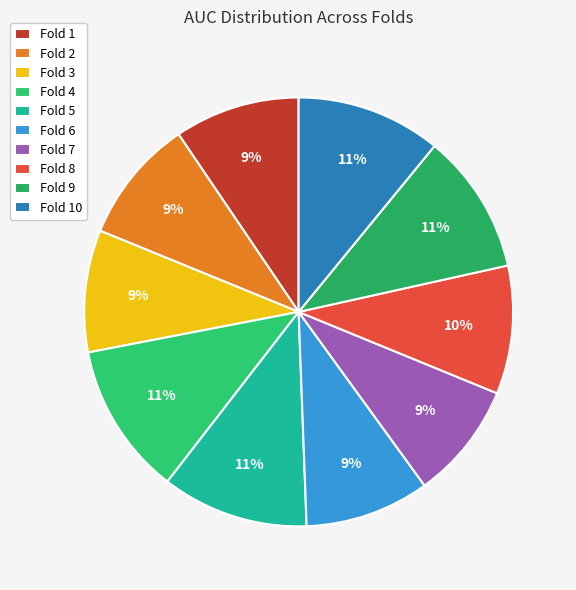

To the nearest percent, what portion does Fold 10 represent?

11%